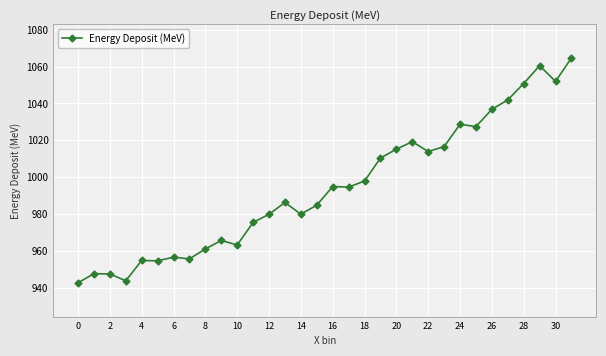

What is the average value?

994.6